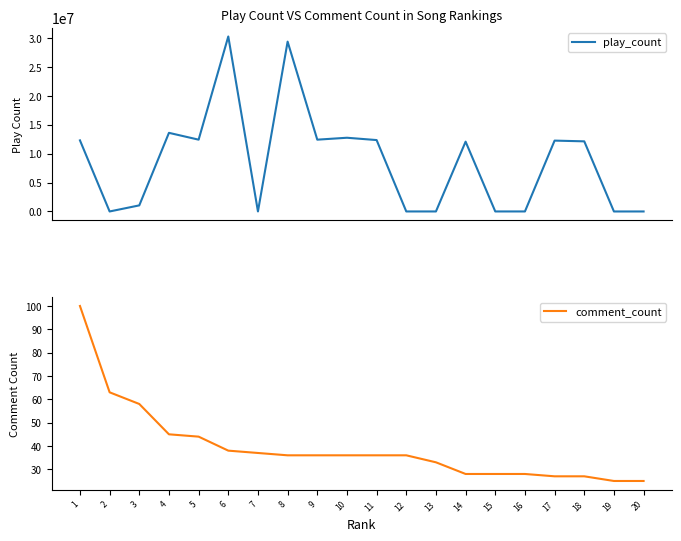

True or false: comment_count and play_count intersect in this chart.

False